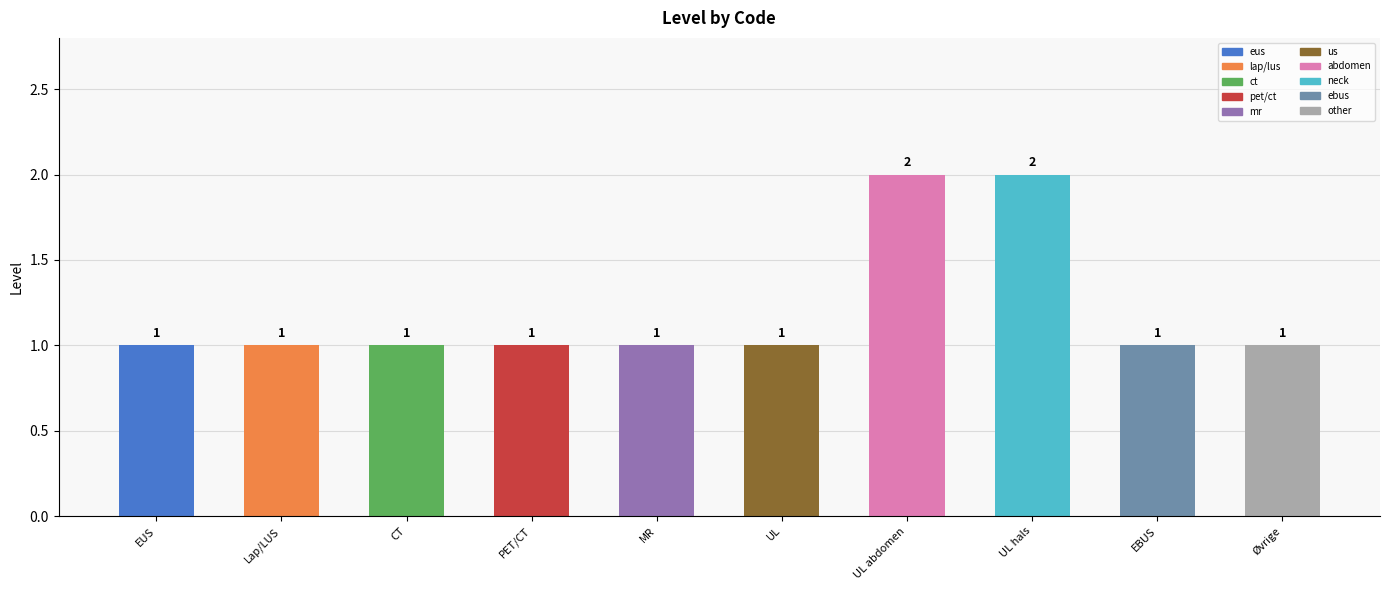

What is the average value?

1